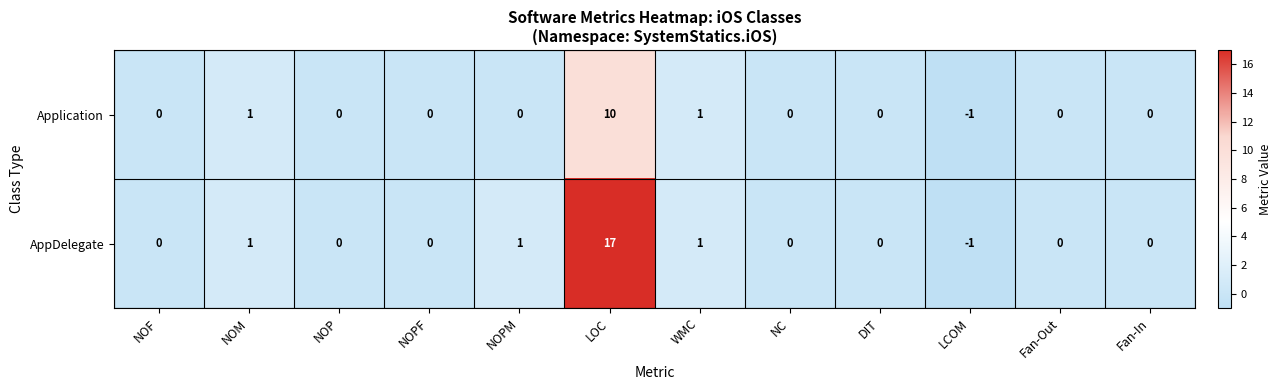

Which series has the widest spread of values?

AppDelegate